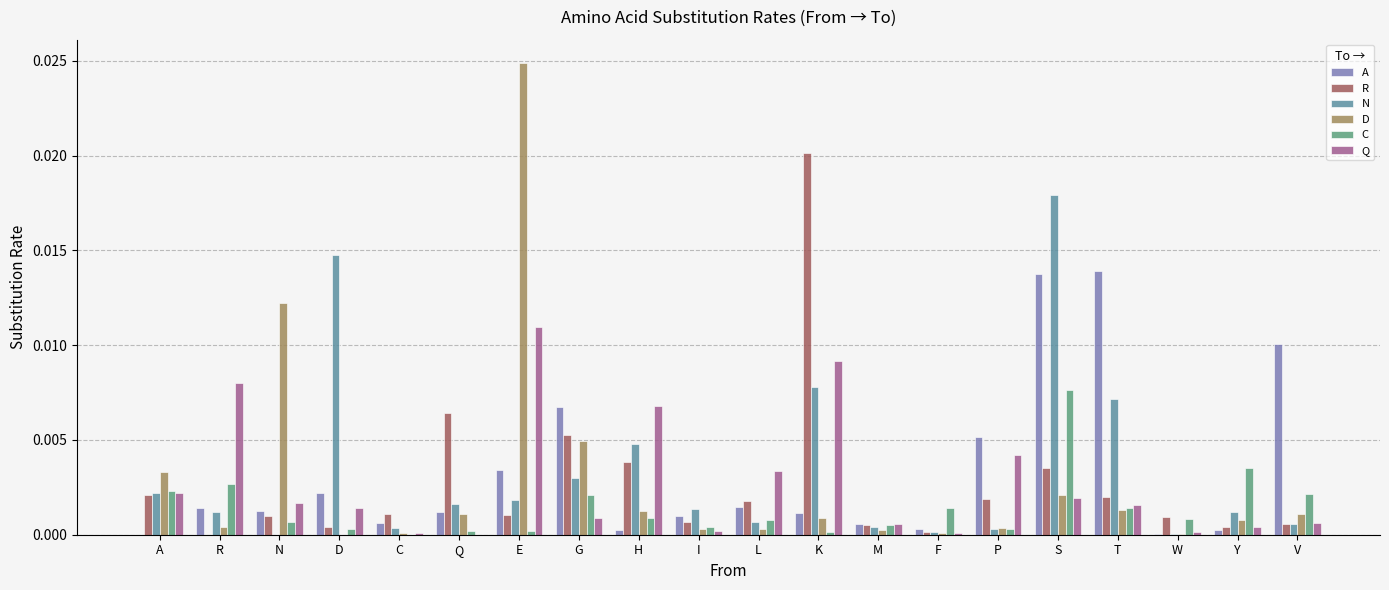

How many series are shown in this chart?

6